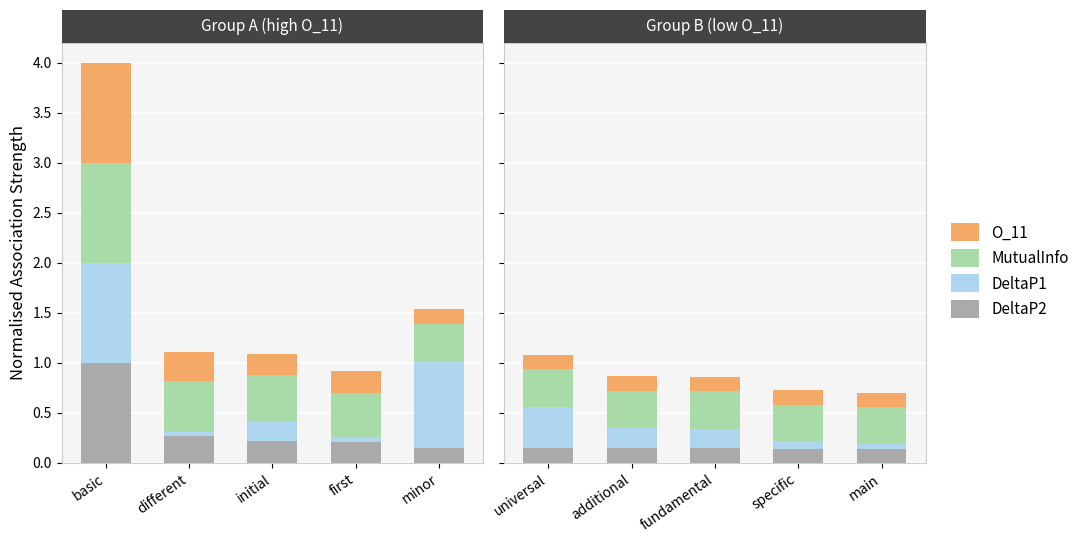

At which category does the chart reach its peak across all series?

universal